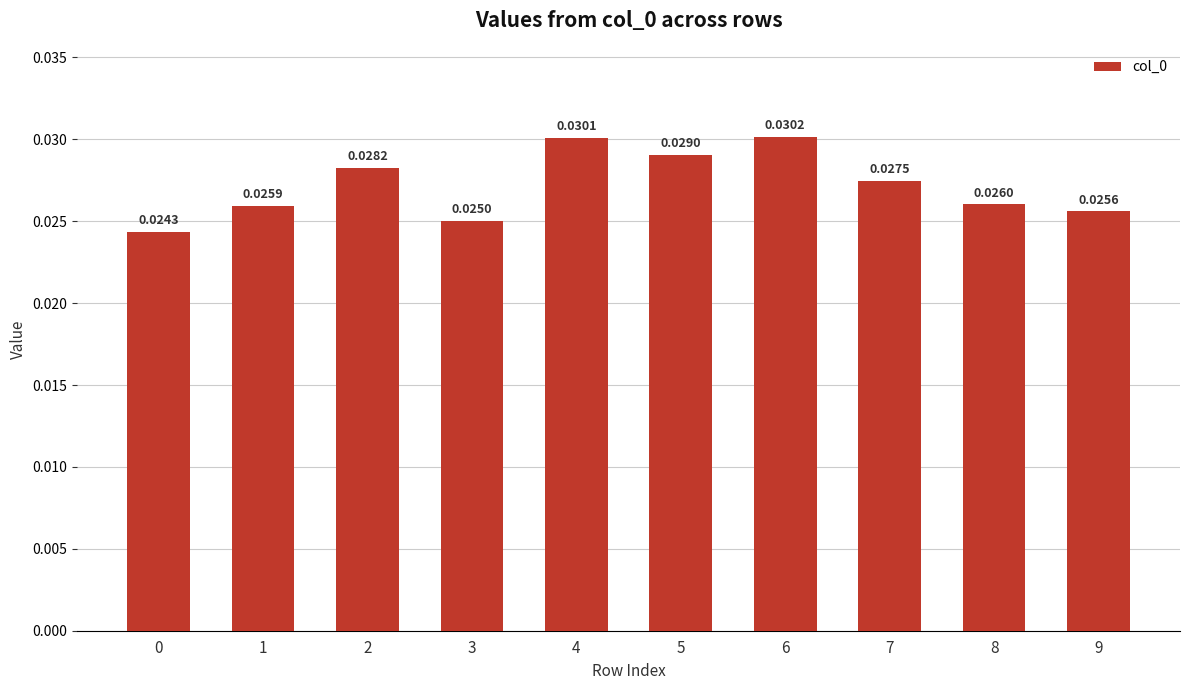

Between 0 and 4, which is larger?

4